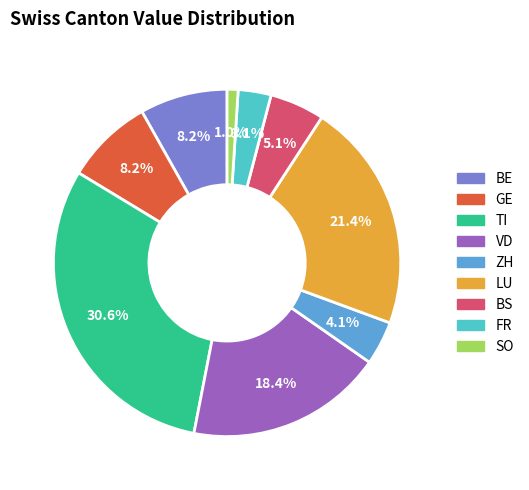

Is there any slice that represents more than half of the pie?

No